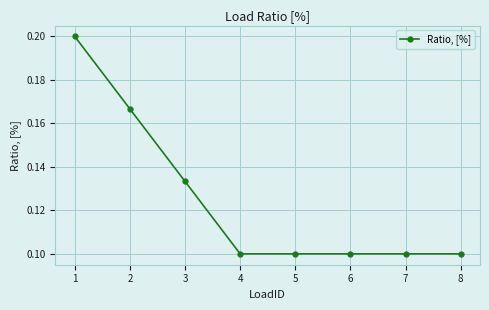

What is the sum of all values?

1.0